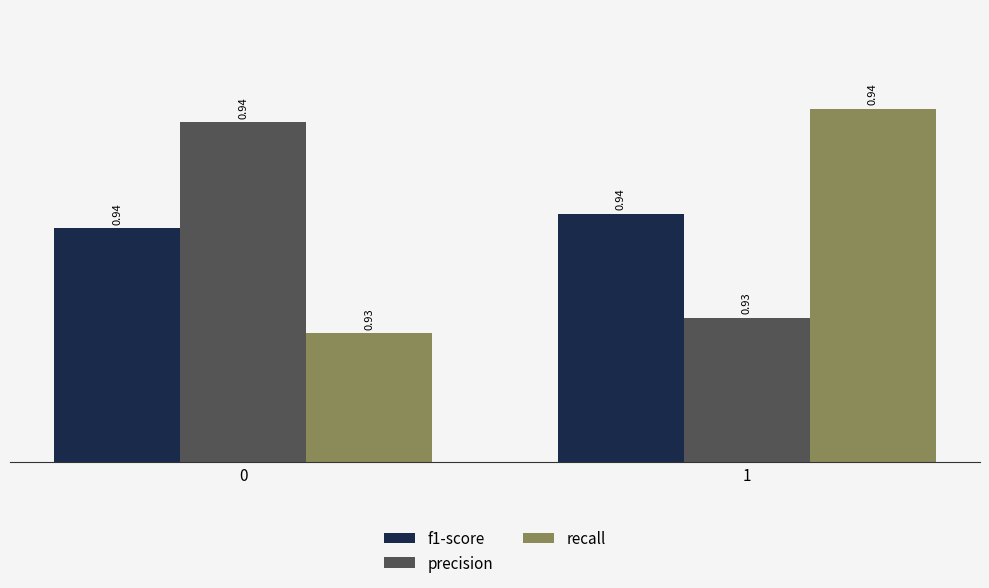

True or false: f1-score has a value of 1.6 at 0.

False